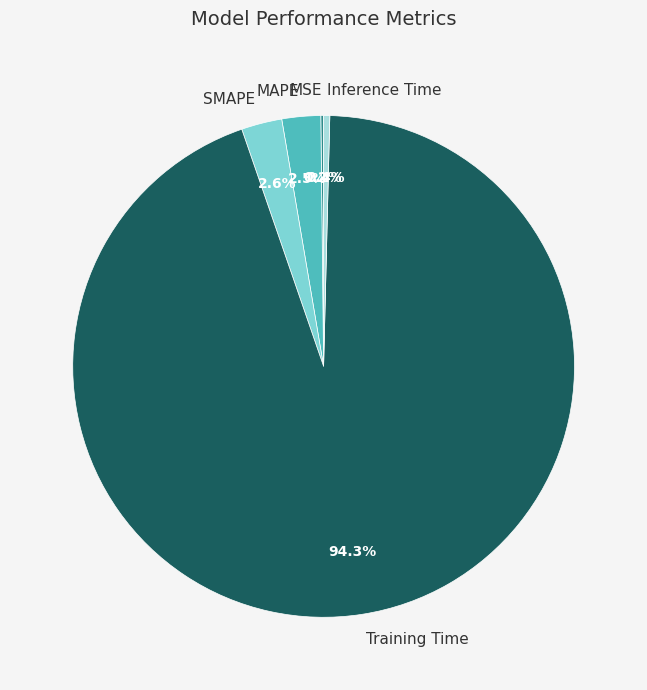

Between Training Time and SMAPE, which is larger?

Training Time